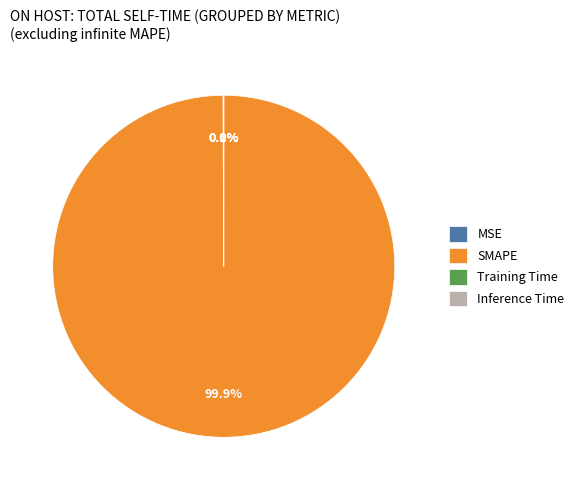

To the nearest percent, what portion does SMAPE represent?

100%